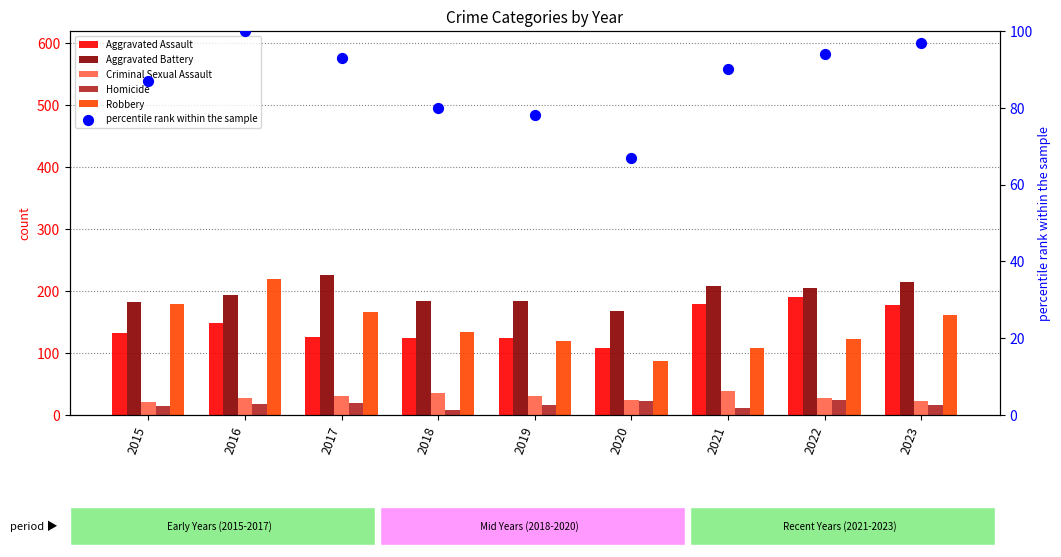

Which series reaches the minimum Y coordinate?

Homicide